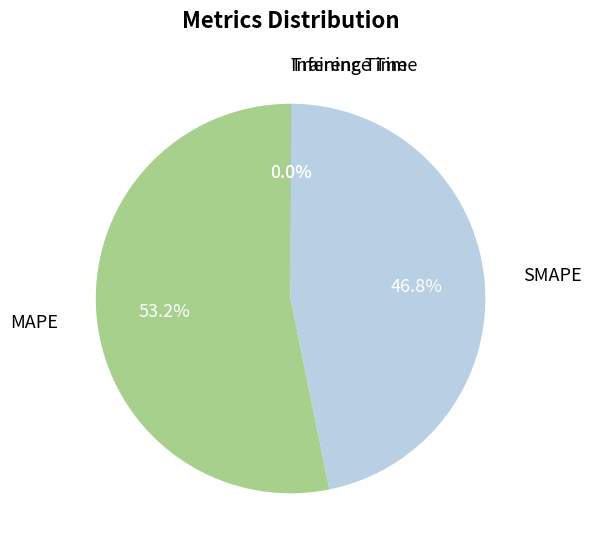

Does any single category account for the majority?

Yes